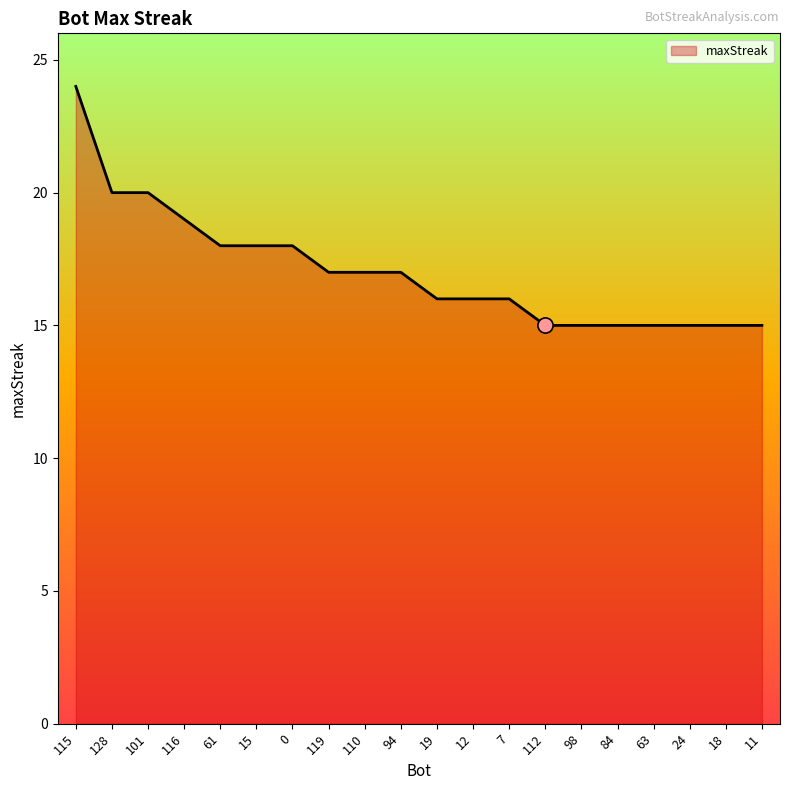

Between 15 and 94, which is larger?

15